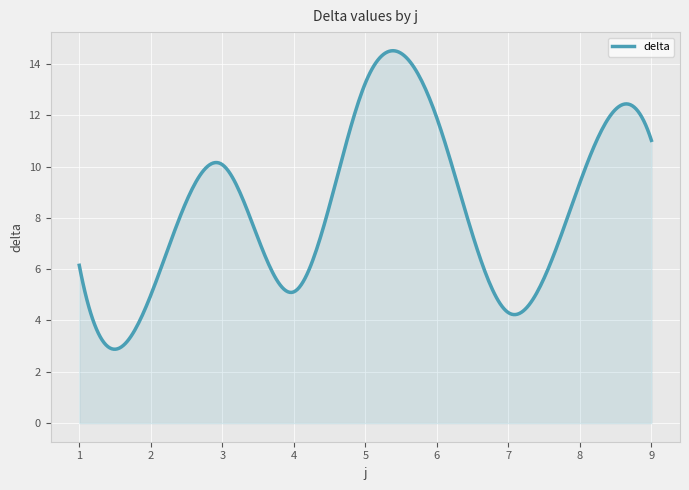

What is the smallest value displayed?

2.9